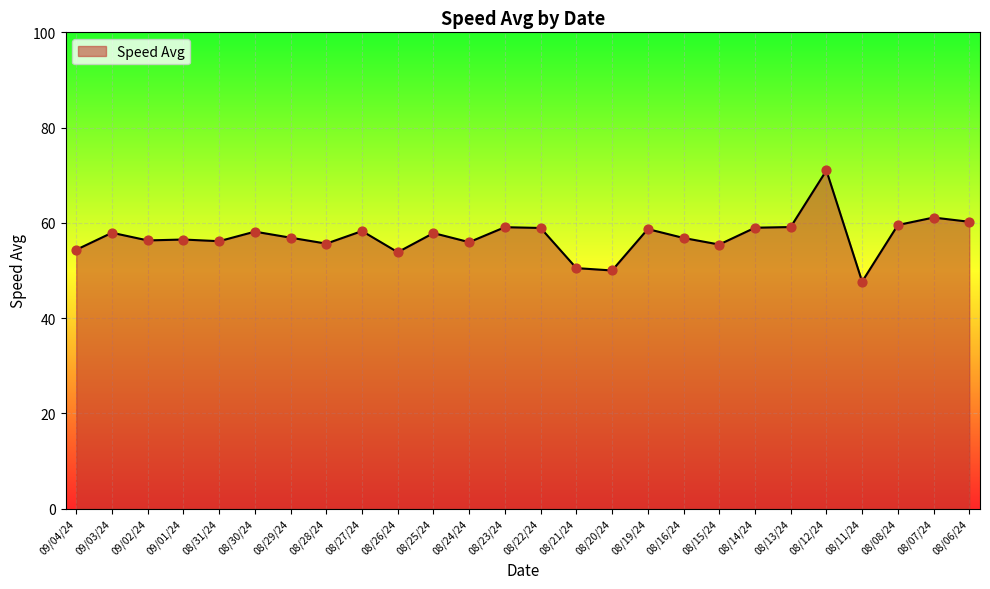

Between 08/31/24 and 08/21/24, which is larger?

08/31/24